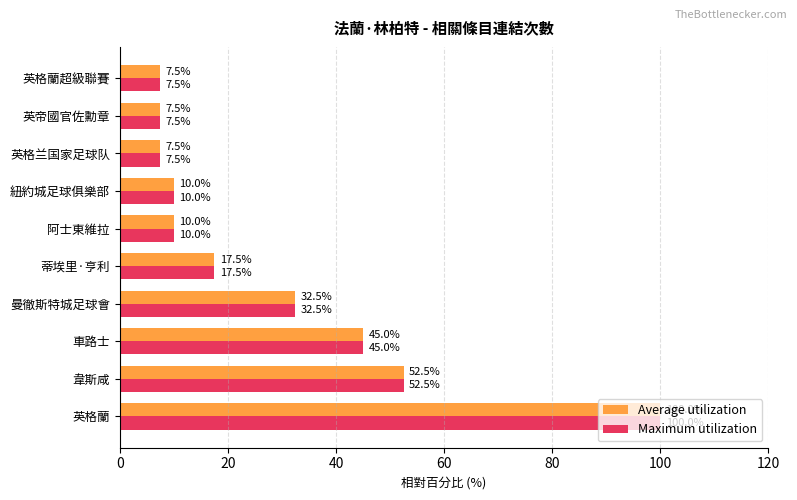

What is the smallest value displayed?

7.5